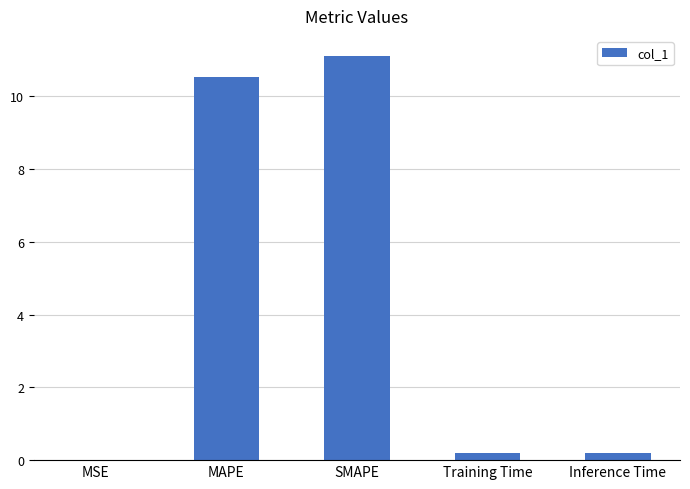

What is the average value?

4.4